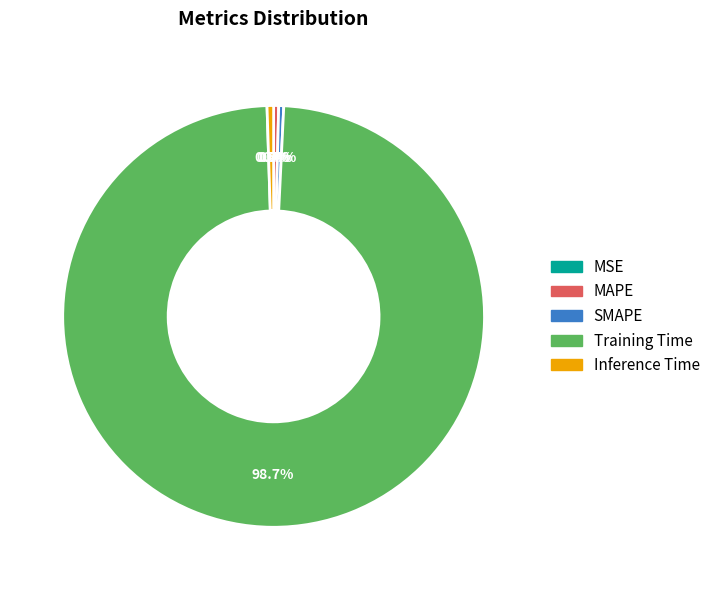

Which category has the biggest portion of the pie?

Training Time